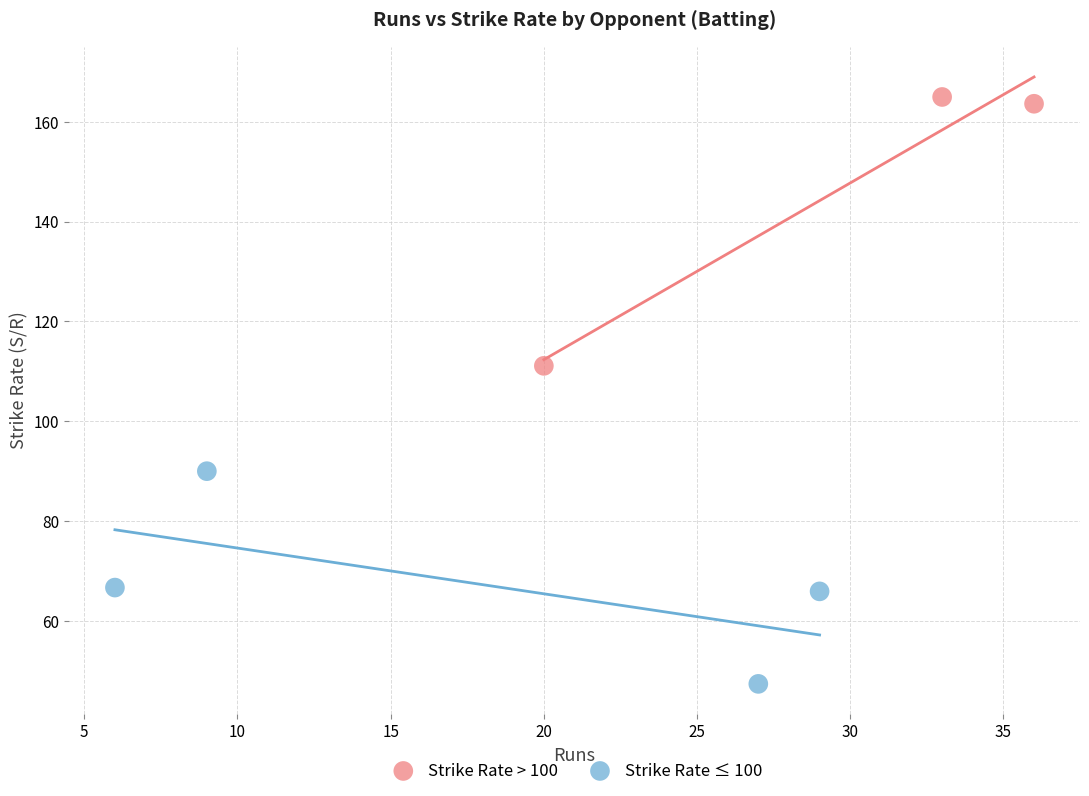

Which series has the largest Y range (max minus min)?

Strike Rate > 100